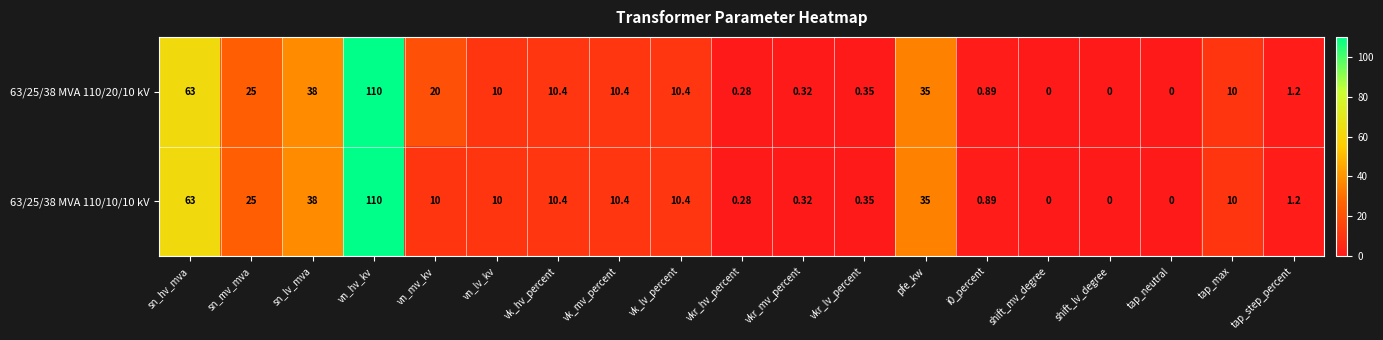

At which label is 63/25/38 MVA 110/10/10 kV closest to 55?

sn_hv_mva